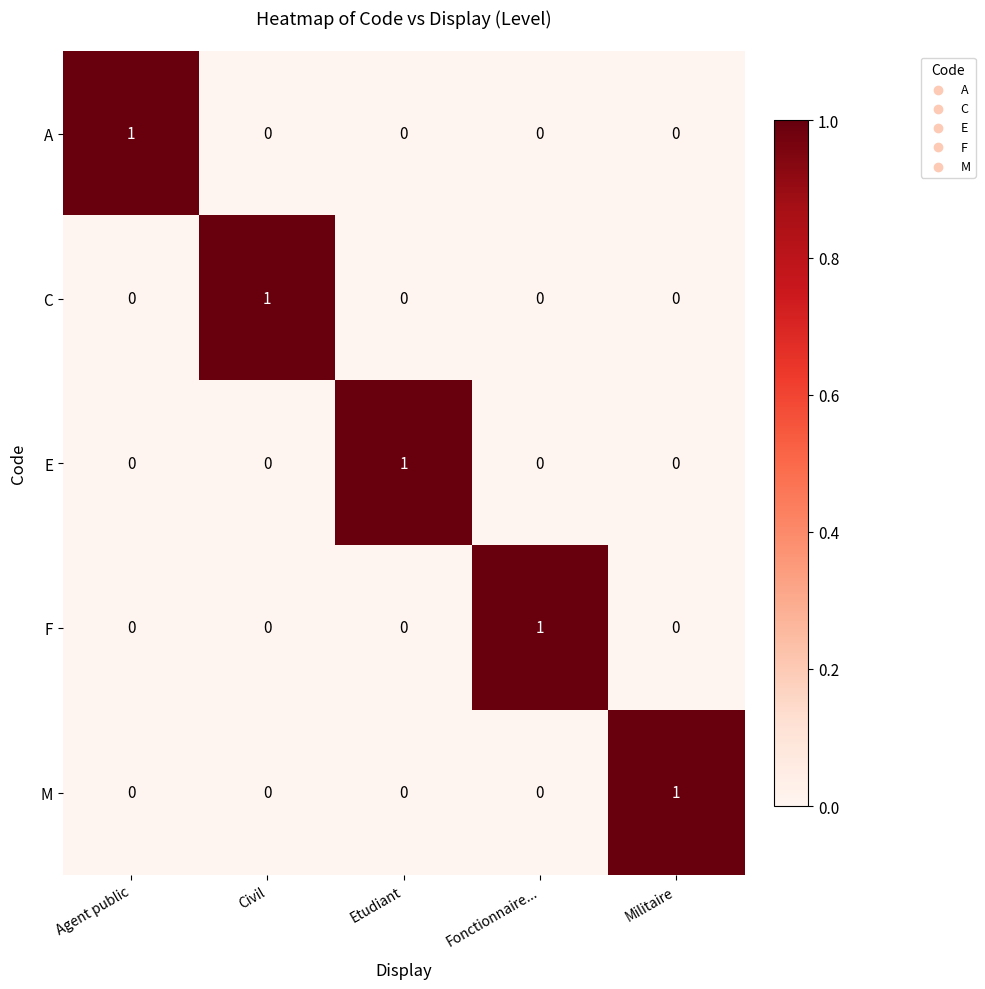

The value of M at Fonctionnaire... is -1. True or false?

False